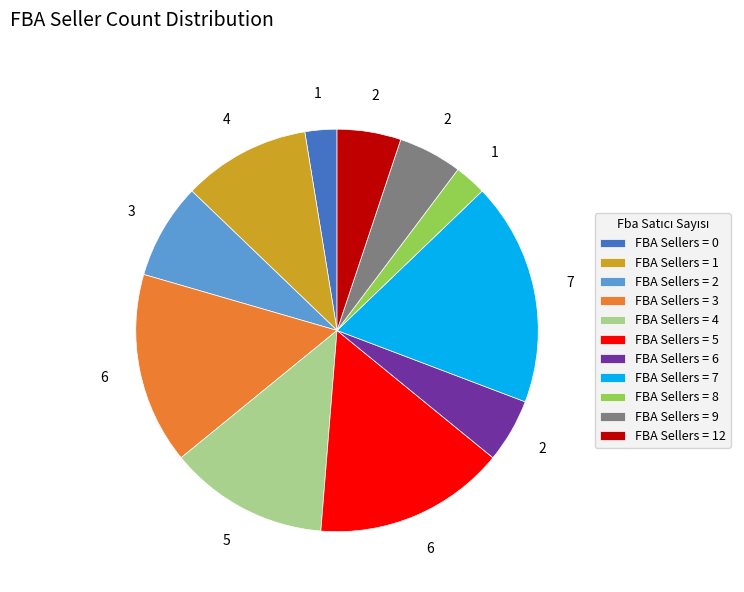

Count the number of slices in the pie.

11